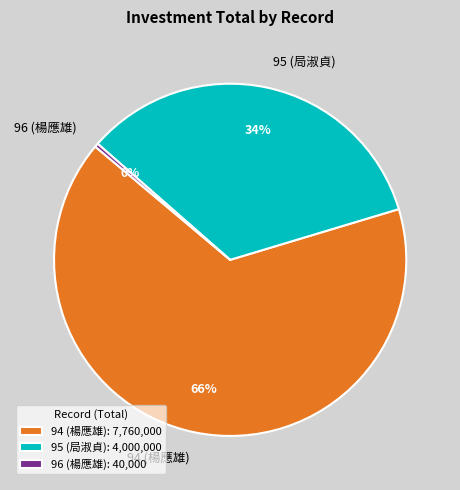

Is it true that 95 (局淑貞) is 34% of the pie?

True